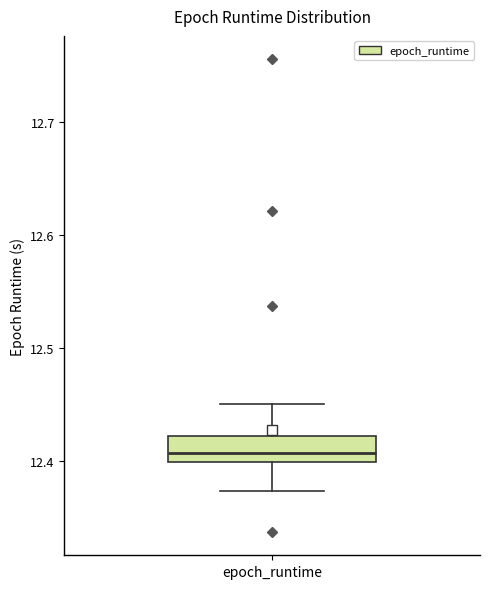

Where does the median line of the box for epoch_runtime sit on the y-axis? The values are not printed on the chart, so give them approximately, as read against the axis.

12.41